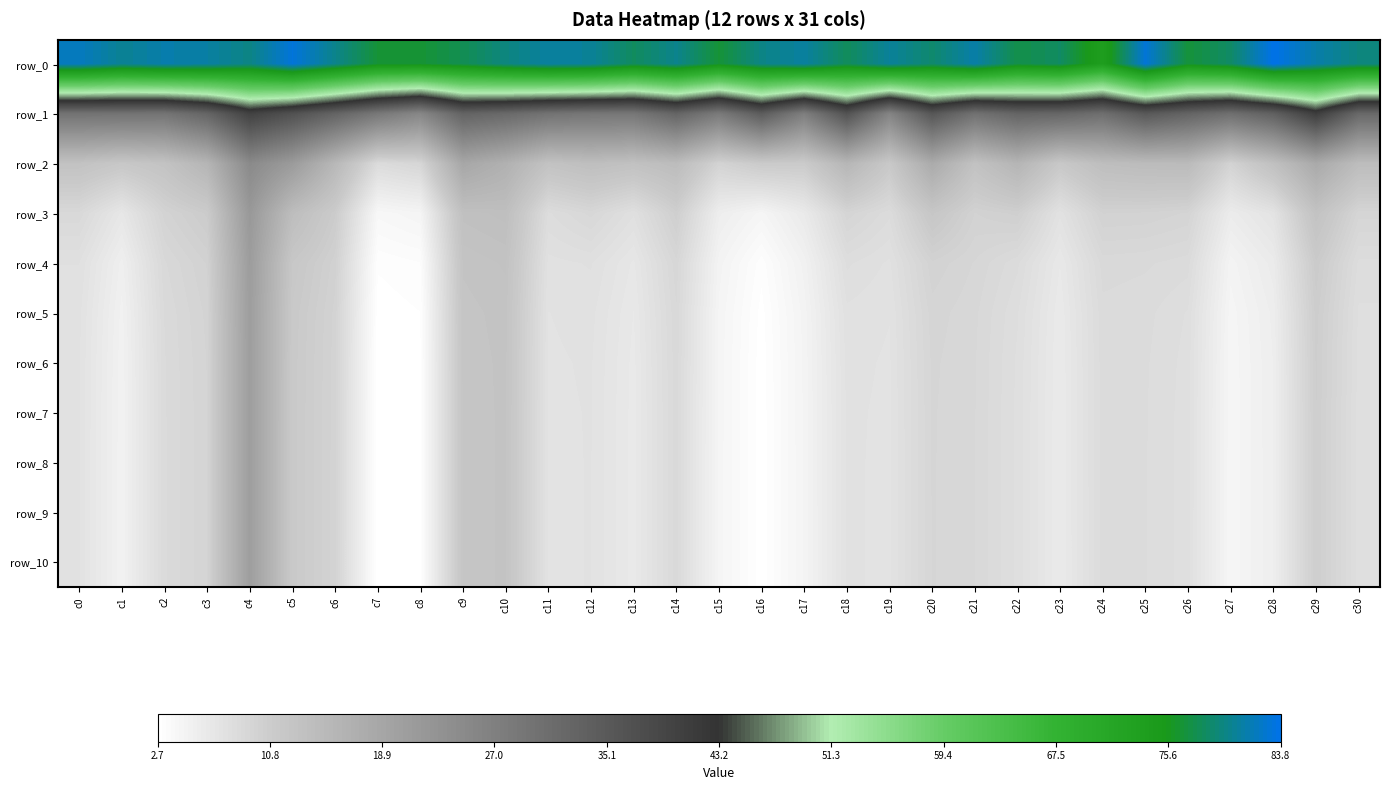

How many data points in row_9 are above 7?

21